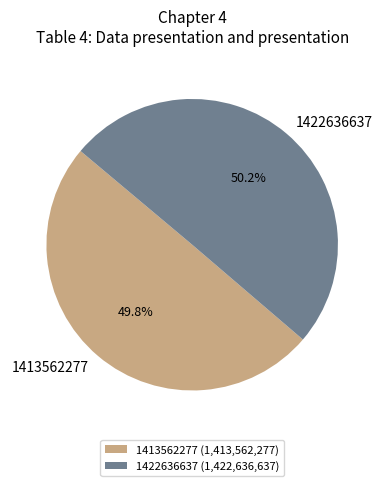

What is the total percentage of 1422636637 and 1413562277?

100.0%